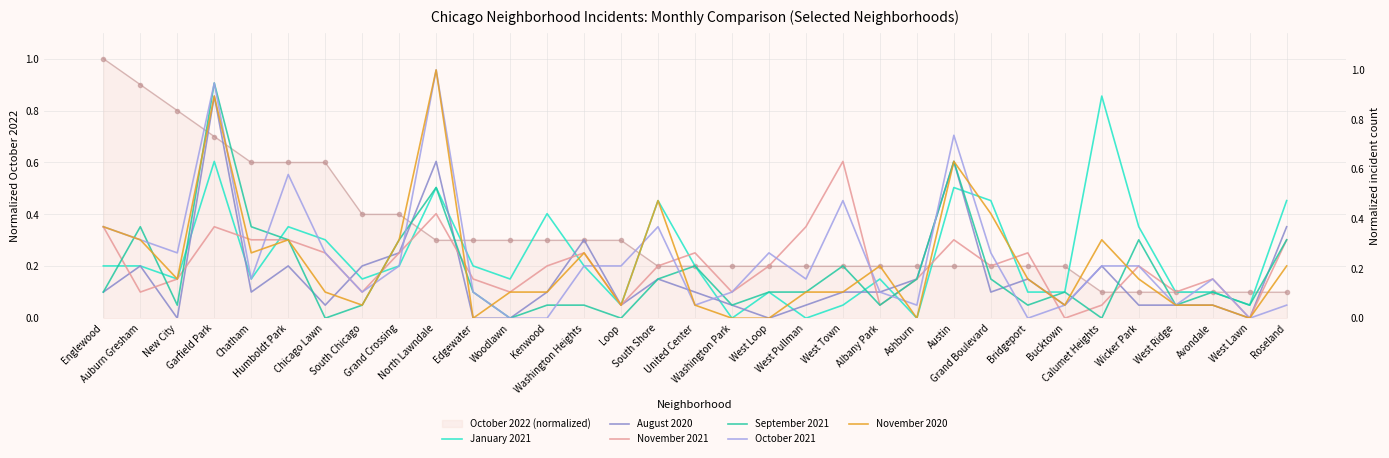

Is the value of September 2021 at Austin greater than the value of October 2021 at Washington Park?

Yes